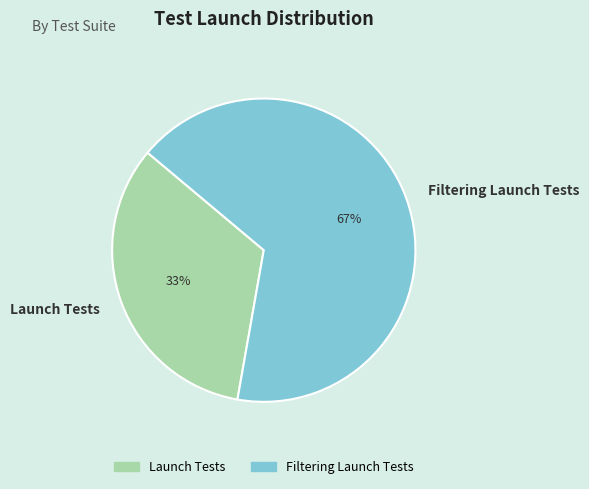

To the nearest percent, what portion does Filtering Launch Tests represent?

67%